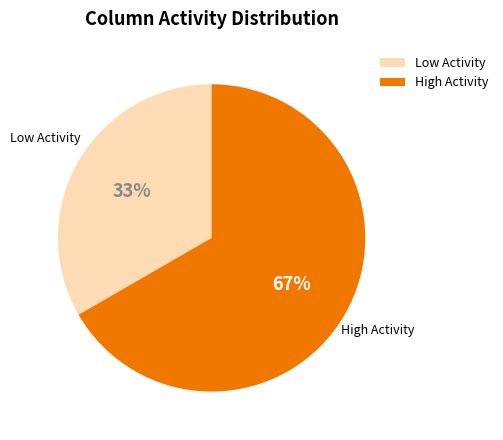

Is there any slice that represents more than half of the pie?

Yes